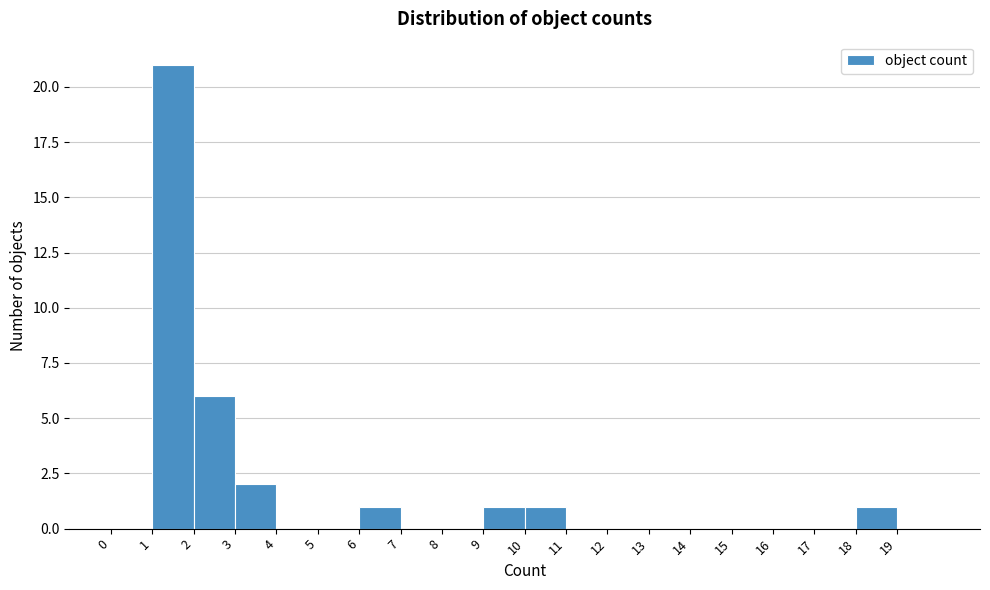

Reading left to right, list every bar in this chart as the range it spans on the x-axis followed by its height. The values are not printed on the chart, so give them approximately, as read against the axis.

0 to 1: 0
1 to 2: 21
2 to 3: 6
3 to 4: 2
4 to 5: 0
5 to 6: 0
6 to 7: 1
7 to 8: 0
8 to 9: 0
9 to 10: 1
10 to 11: 1
11 to 12: 0
12 to 13: 0
13 to 14: 0
14 to 15: 0
15 to 16: 0
16 to 17: 0
17 to 18: 0
18 to 19: 1
19 to 20: 0